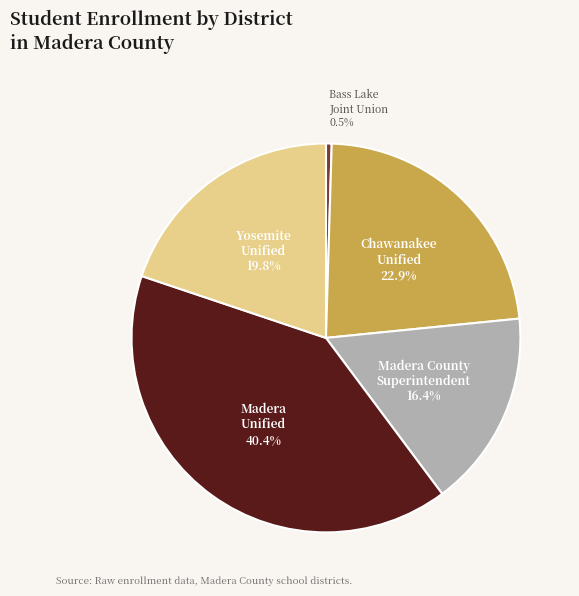

Is there a majority slice in this chart?

No